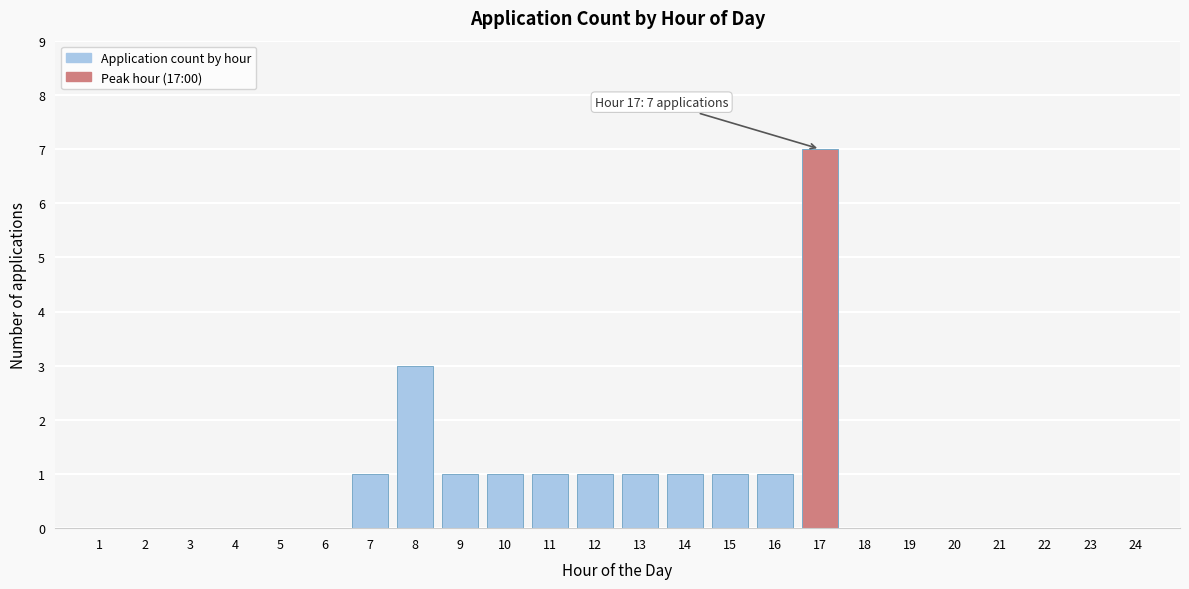

Reading right to left, transcribe all the data shown in this chart.

24=0	23=0	22=0	21=0	20=0	19=0	18=0	17=7	16=1	15=1	14=1	13=1	12=1	11=1	10=1	9=1	8=3	7=1	6=0	5=0	4=0	3=0	2=0	1=0